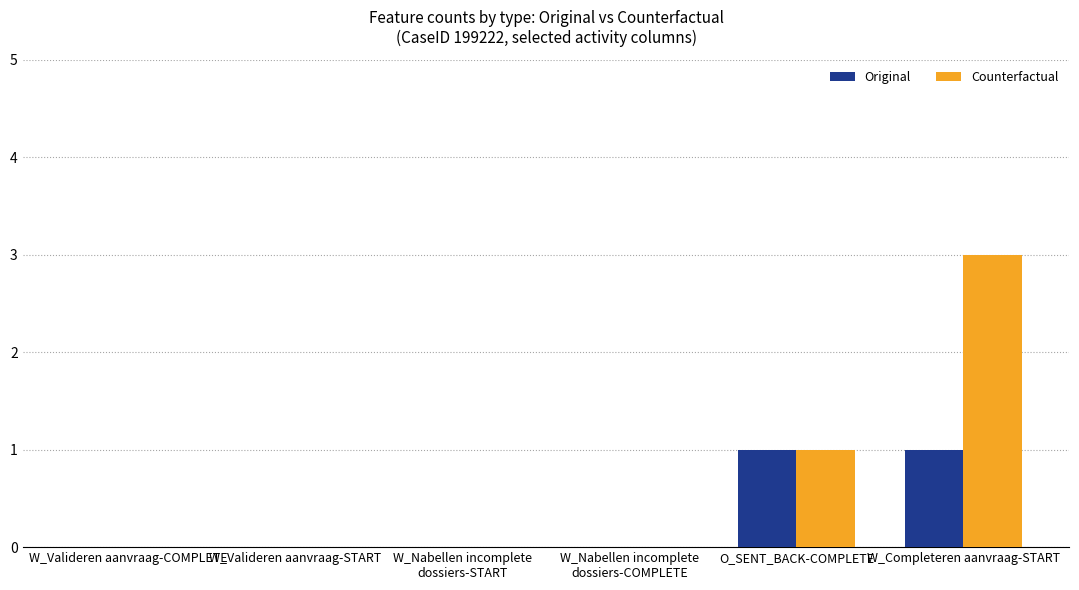

What is the sum of all Counterfactual values?

4